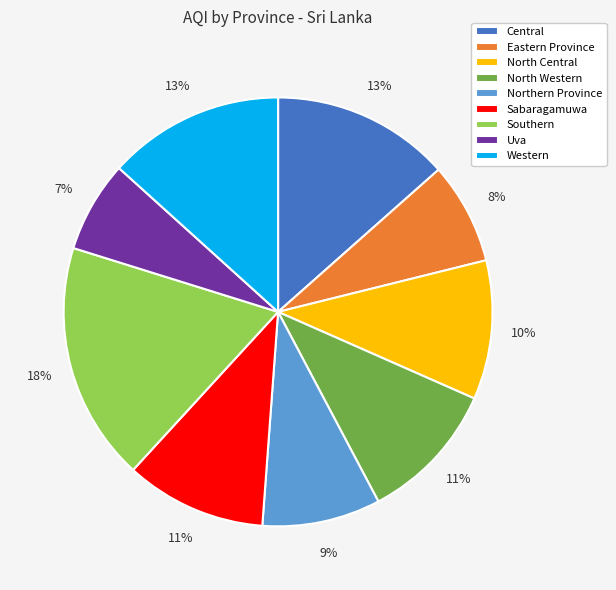

What is the ratio of the value at Central to the value at Southern?

0.7